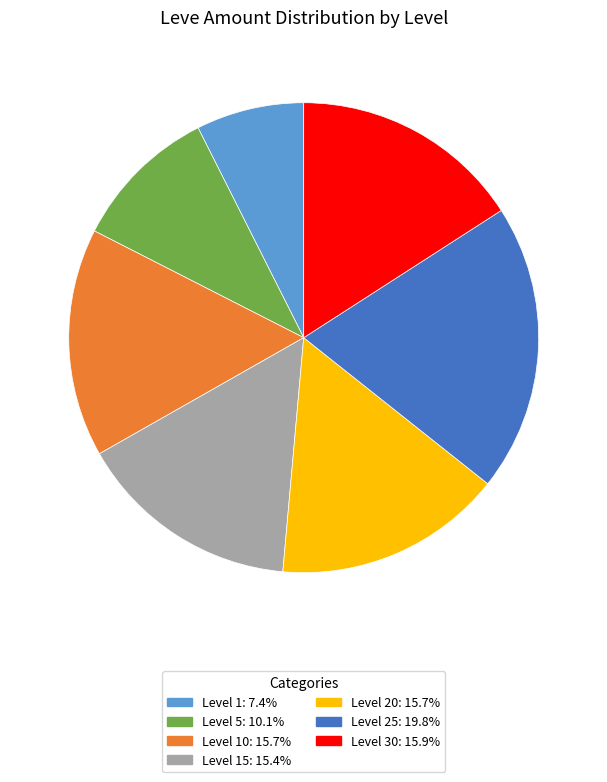

Is there any slice that represents more than half of the pie?

No